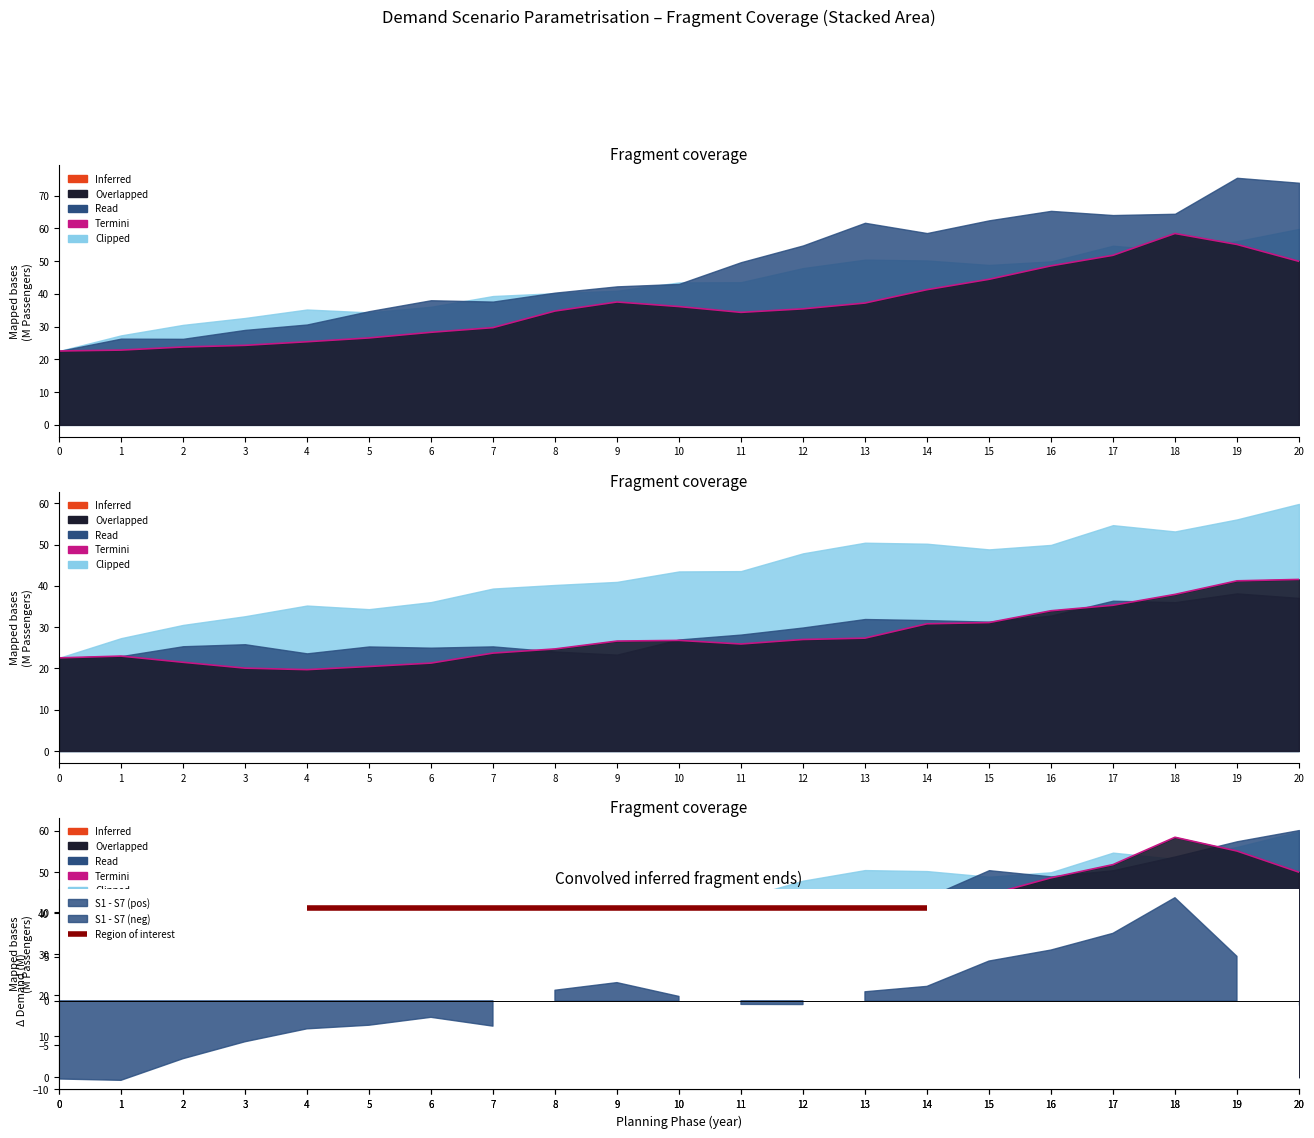

How many points are higher than both their immediate neighbors (excluding endpoints)?

2